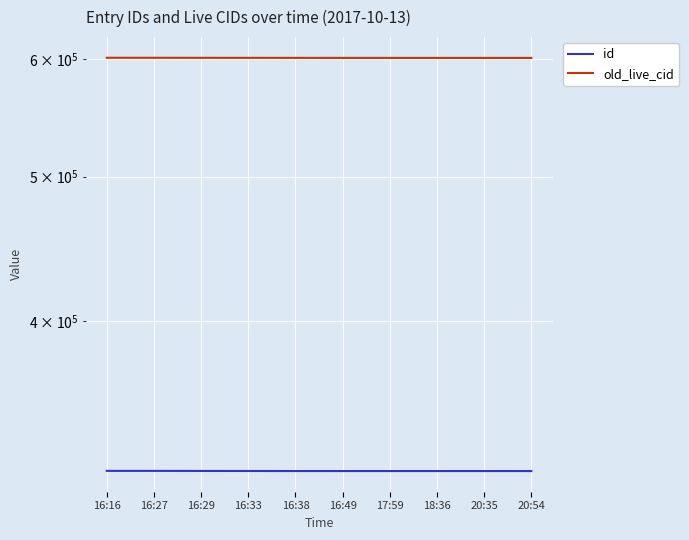

What is the lowest value of the old_live_cid series?

600799